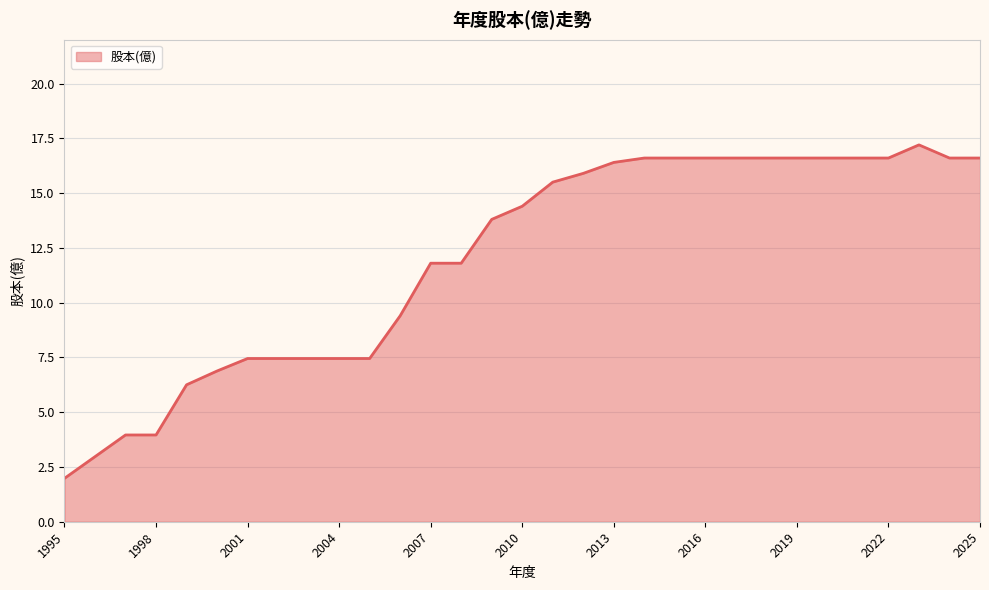

What is the maximum value shown in the chart?

17.2